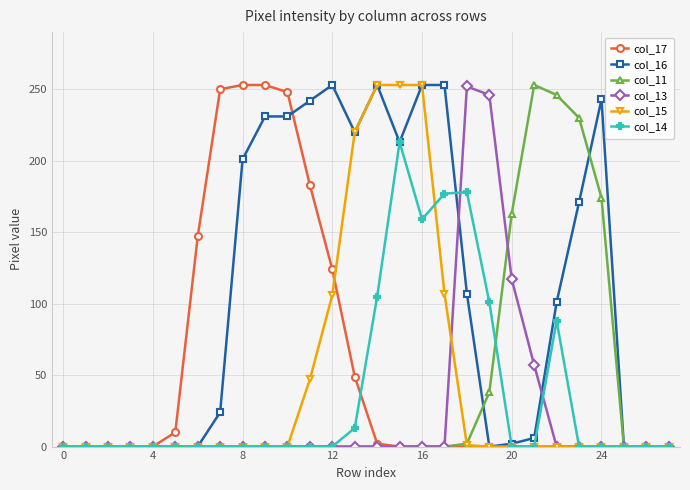

True or false: col_17 and col_14 intersect in this chart.

True